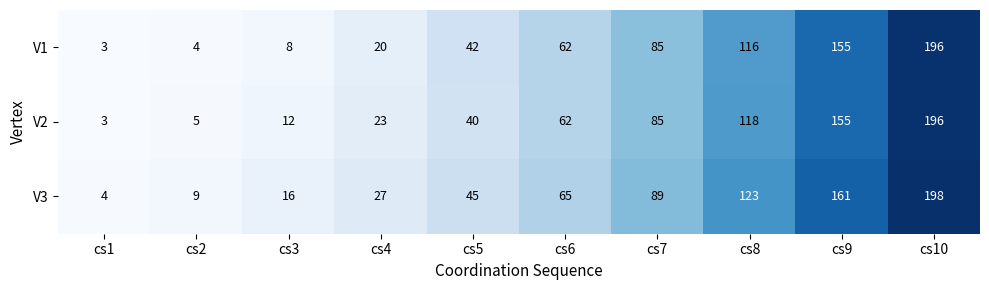

What is the spread (max minus min) of values at cs3?

8